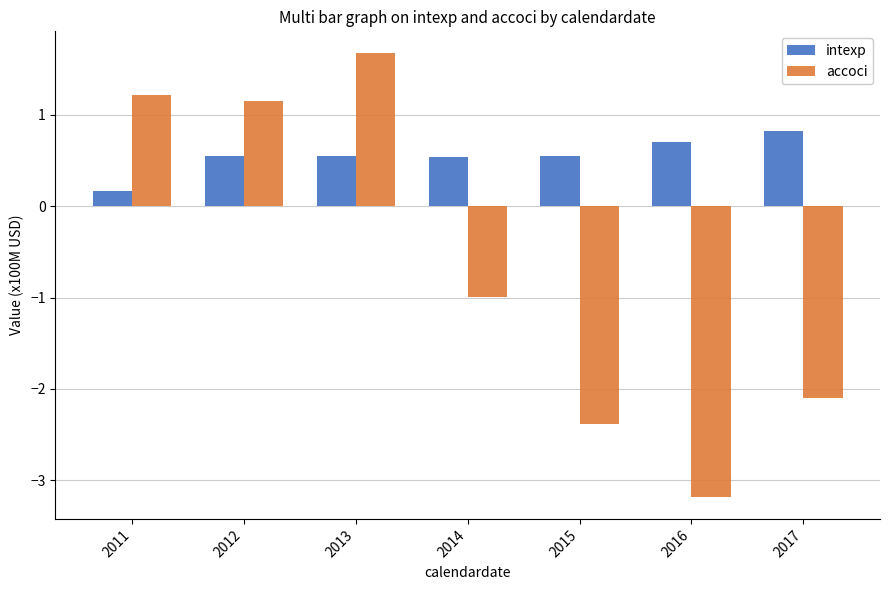

What is the difference between the highest and lowest values at 2016?

3.9